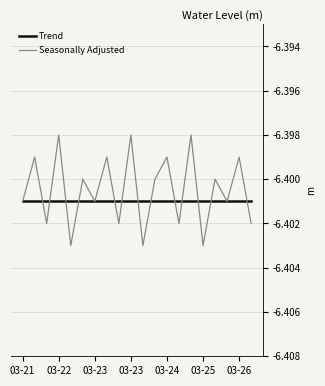

Rank the series by their maximum value, from highest to lowest.

Seasonally Adjusted, Trend